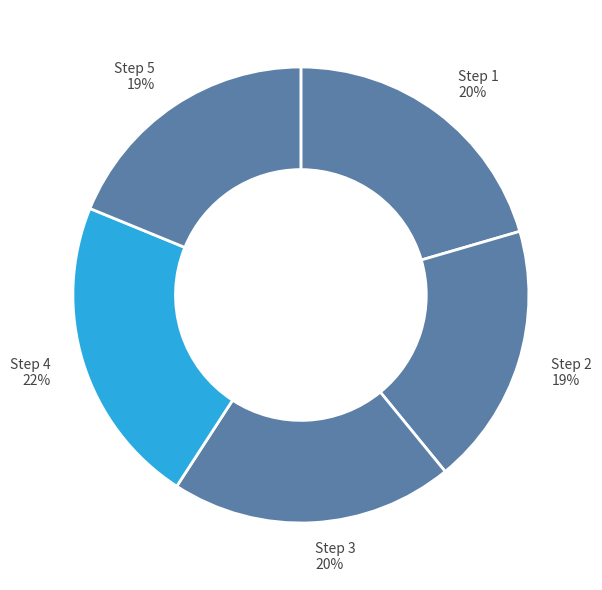

Which category has the biggest portion of the pie?

4